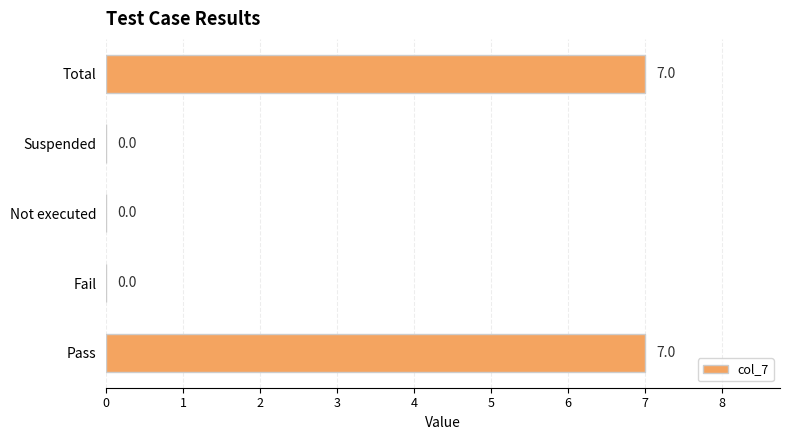

Is it true that the value at Total is 7?

True